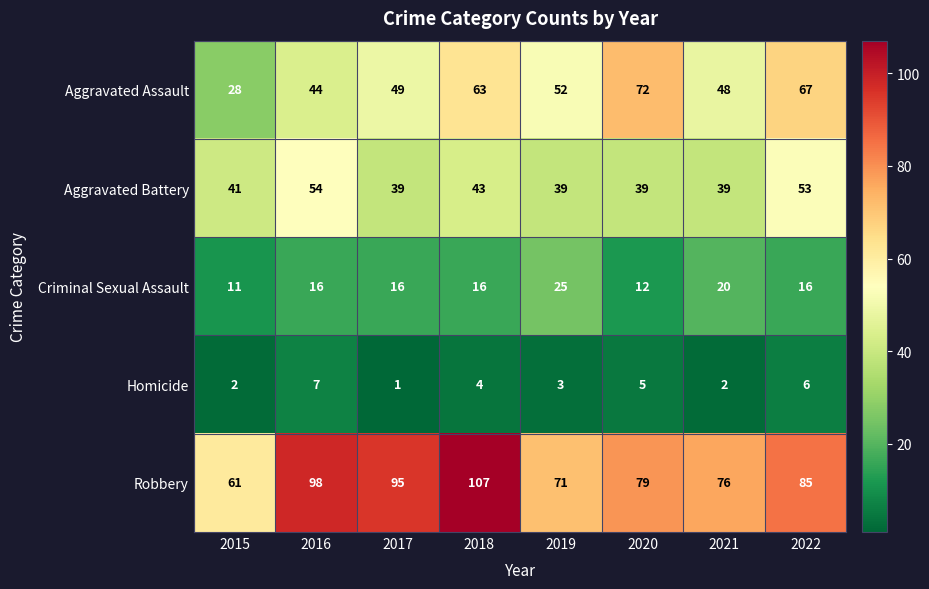

At which label does Aggravated Assault first exceed 52?

2018